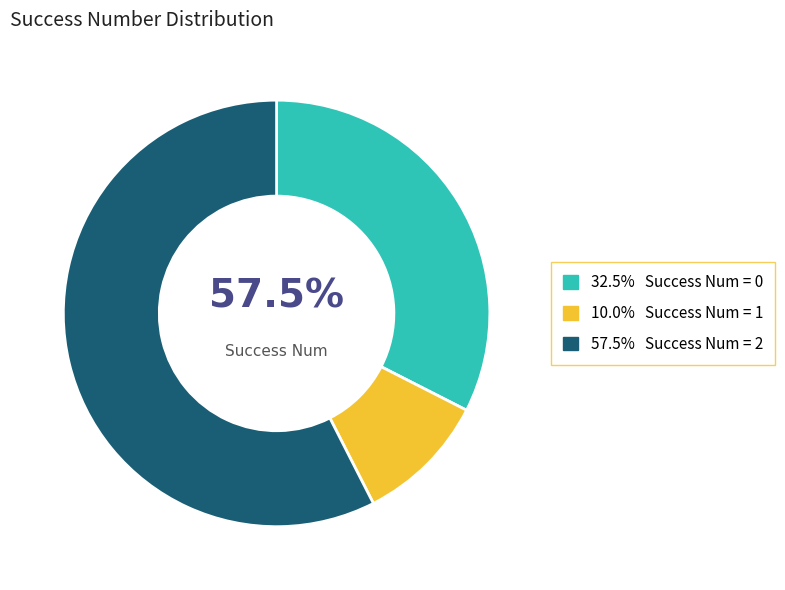

The 1 slice represents 1% of the pie. True or false?

False